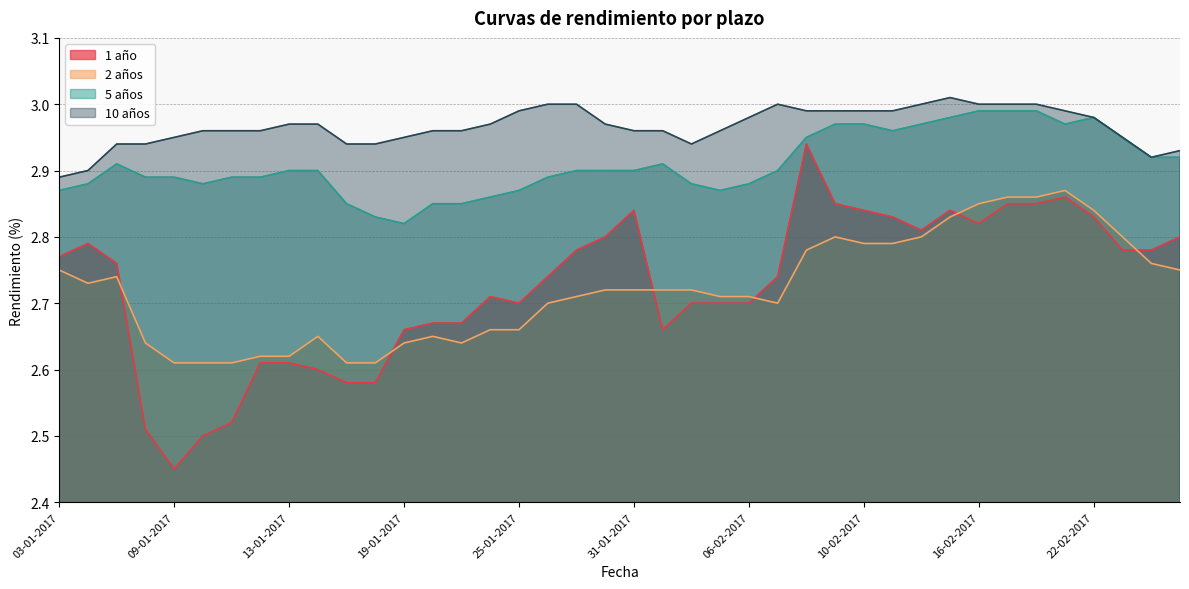

True or false: 5 años has a value of 5.1 at 13-02-2017.

False